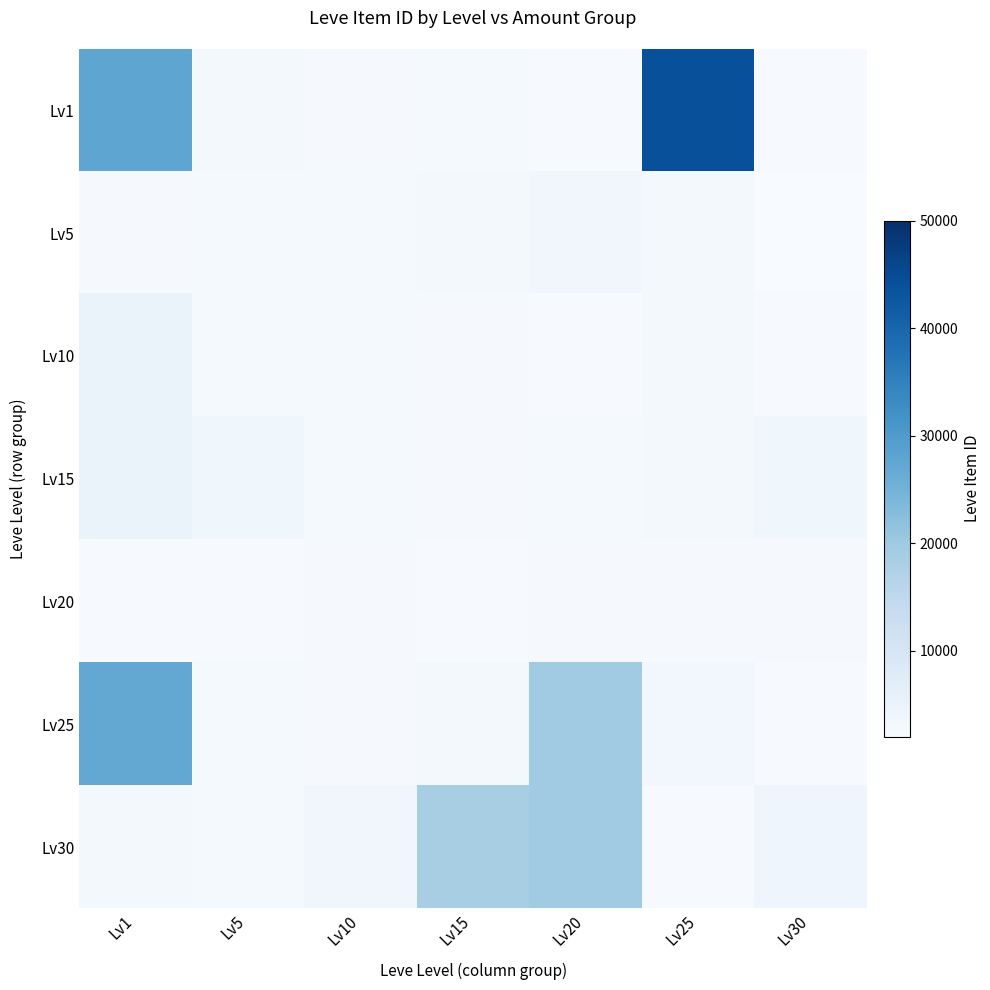

Reading left to right, extract all data points from this chart.

Lv1: Lv1=27713	Lv5=3011	Lv10=2496	Lv15=2680	Lv20=2241	Lv25=44147	Lv30=2260
Lv5: Lv1=2494	Lv5=2680	Lv10=2670	Lv15=3011	Lv20=3557	Lv25=2753	Lv30=908
Lv10: Lv1=5071	Lv5=2662	Lv10=2656	Lv15=2497	Lv20=2239	Lv25=3068	Lv30=2257
Lv15: Lv1=5091	Lv5=3767	Lv10=2673	Lv15=2471	Lv20=2712	Lv25=3096	Lv30=3833
Lv20: Lv1=2226	Lv5=2230	Lv10=2495	Lv15=2236	Lv20=2496	Lv25=2473	Lv30=2501
Lv25: Lv1=27125	Lv5=2656	Lv10=2470	Lv15=3045	Lv20=19534	Lv25=3352	Lv30=2260
Lv30: Lv1=3011	Lv5=2680	Lv10=3550	Lv15=18363	Lv20=19533	Lv25=2239	Lv30=4000